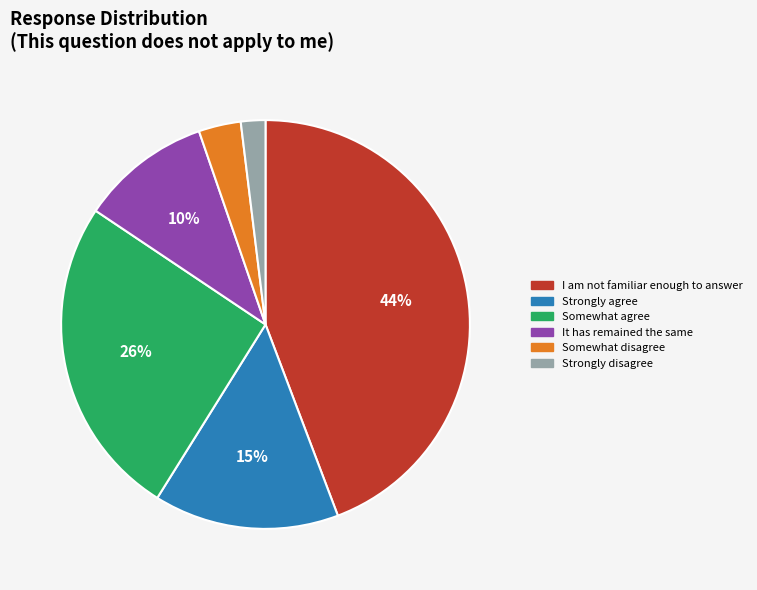

Is the sum of Somewhat disagree and Somewhat agree greater than half?

No